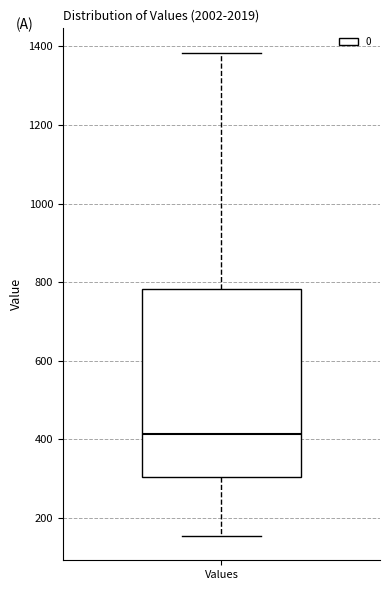

Read this box plot against the y-axis: the position of the median line, the range covered by the box, and the ends of both whiskers. The values are not printed on the chart, so give them approximately, as read against the axis.

median 420, box 300 to 780, whiskers 160 to 1380